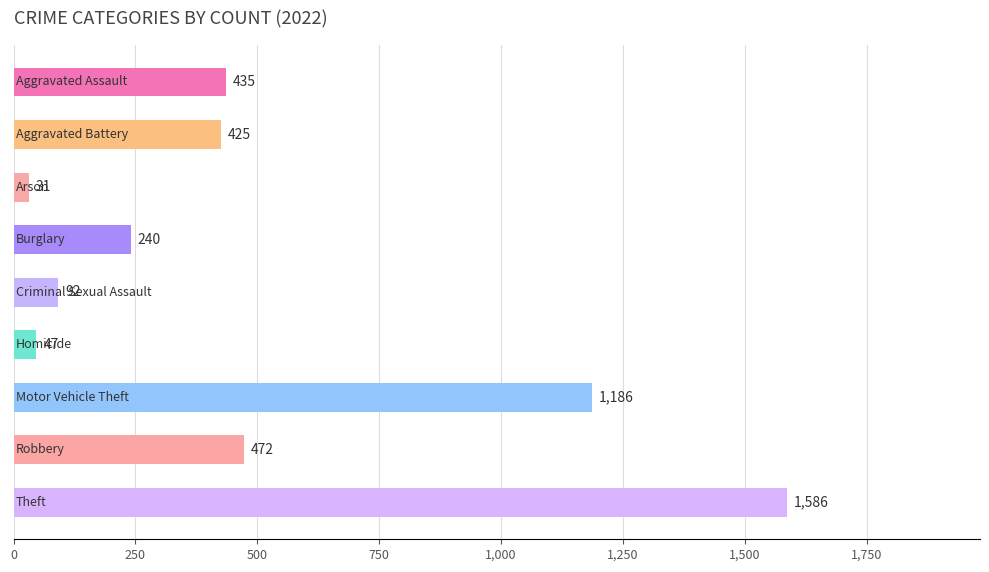

What is the minimum value shown in the chart?

31